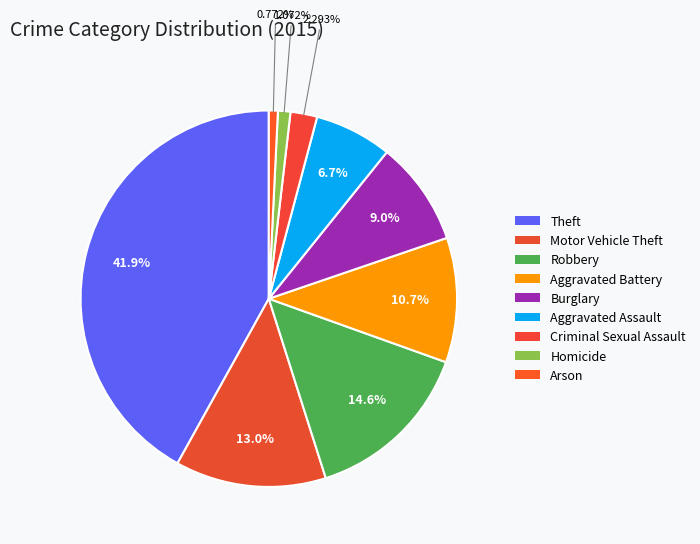

To the nearest percent, what is the difference between the Theft and Aggravated Assault slice percentages?

35%